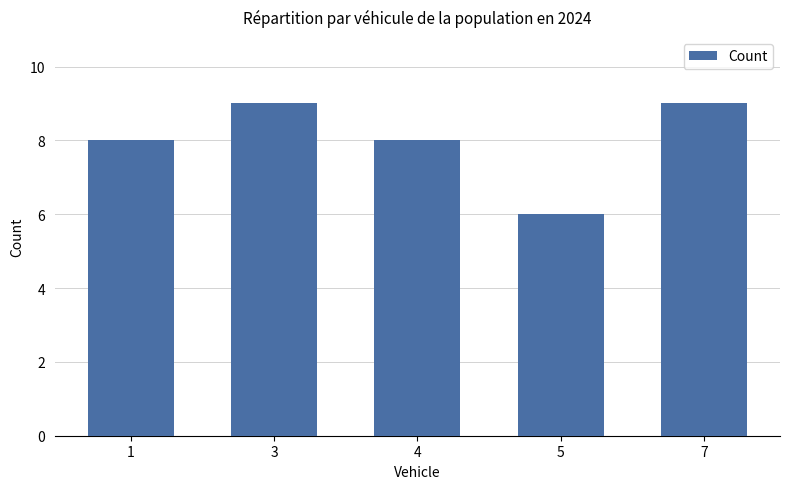

Is it true that the value at 3 is 9?

True